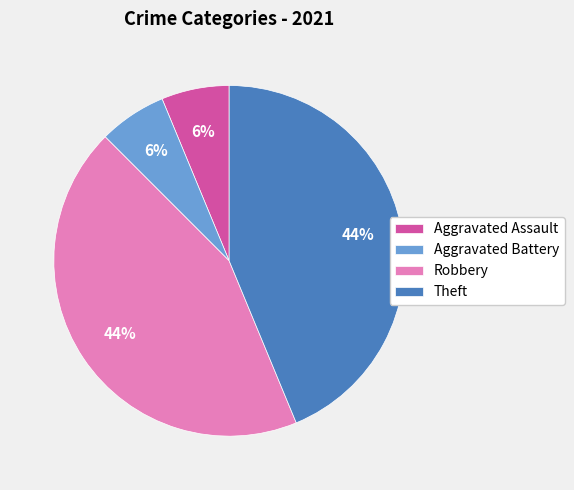

Approximately how many times larger is the value at Aggravated Assault compared to Aggravated Battery?

1.0